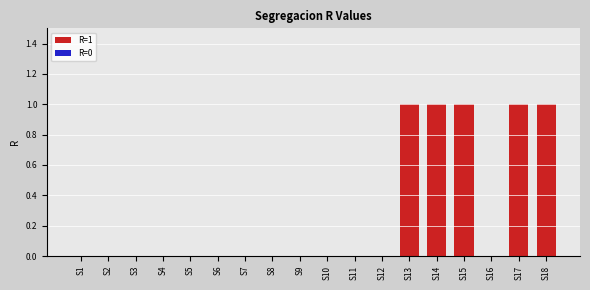

What is the difference between the values at S5 and S13?

1